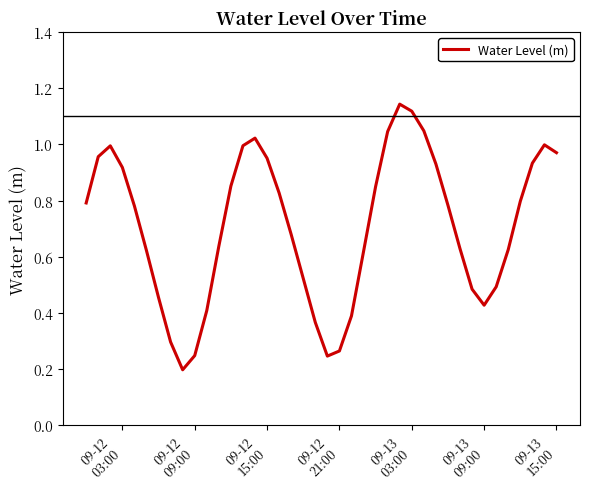

How many lines are shown in the chart?

1